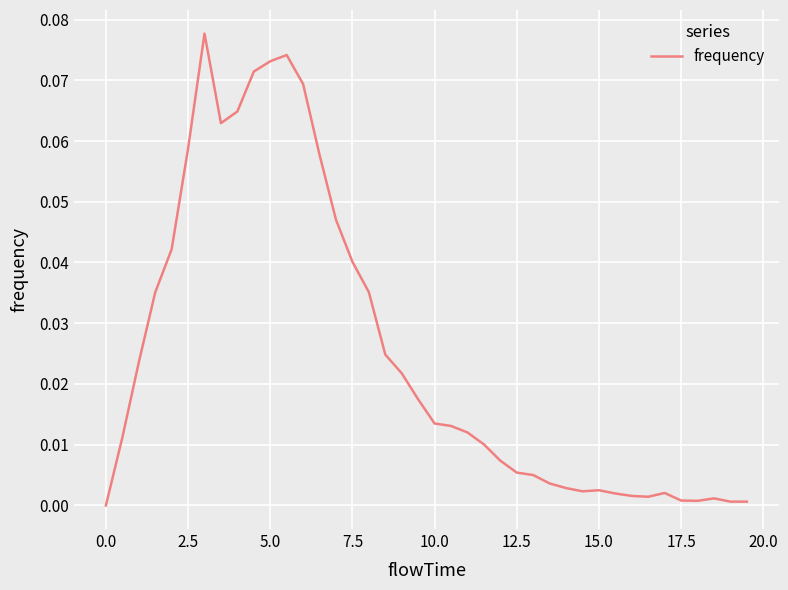

What is the greatest value displayed?

0.1